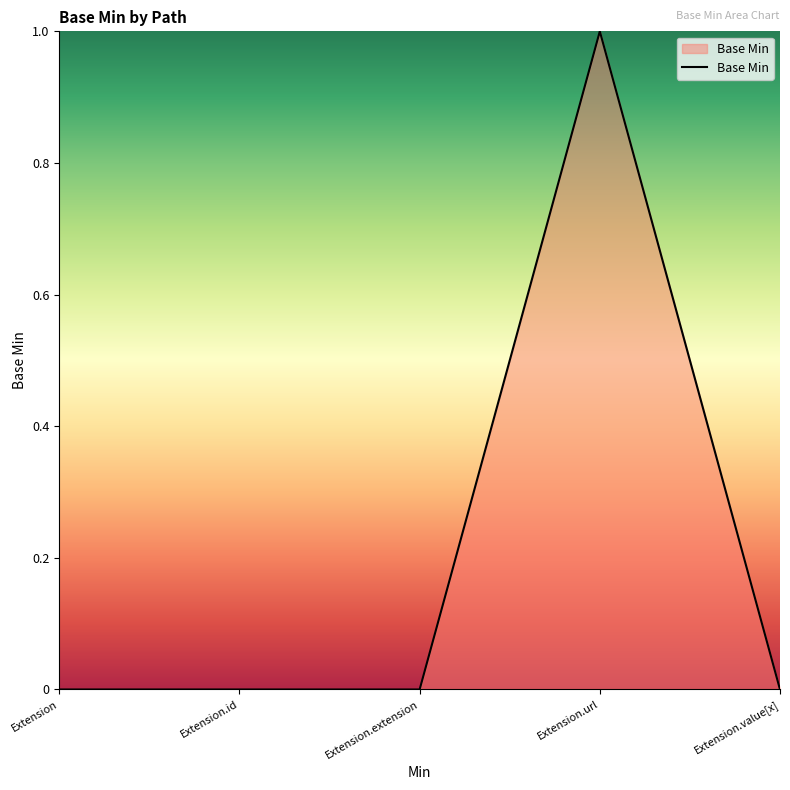

Between Extension.url and Extension.value[x], which is larger?

Extension.url